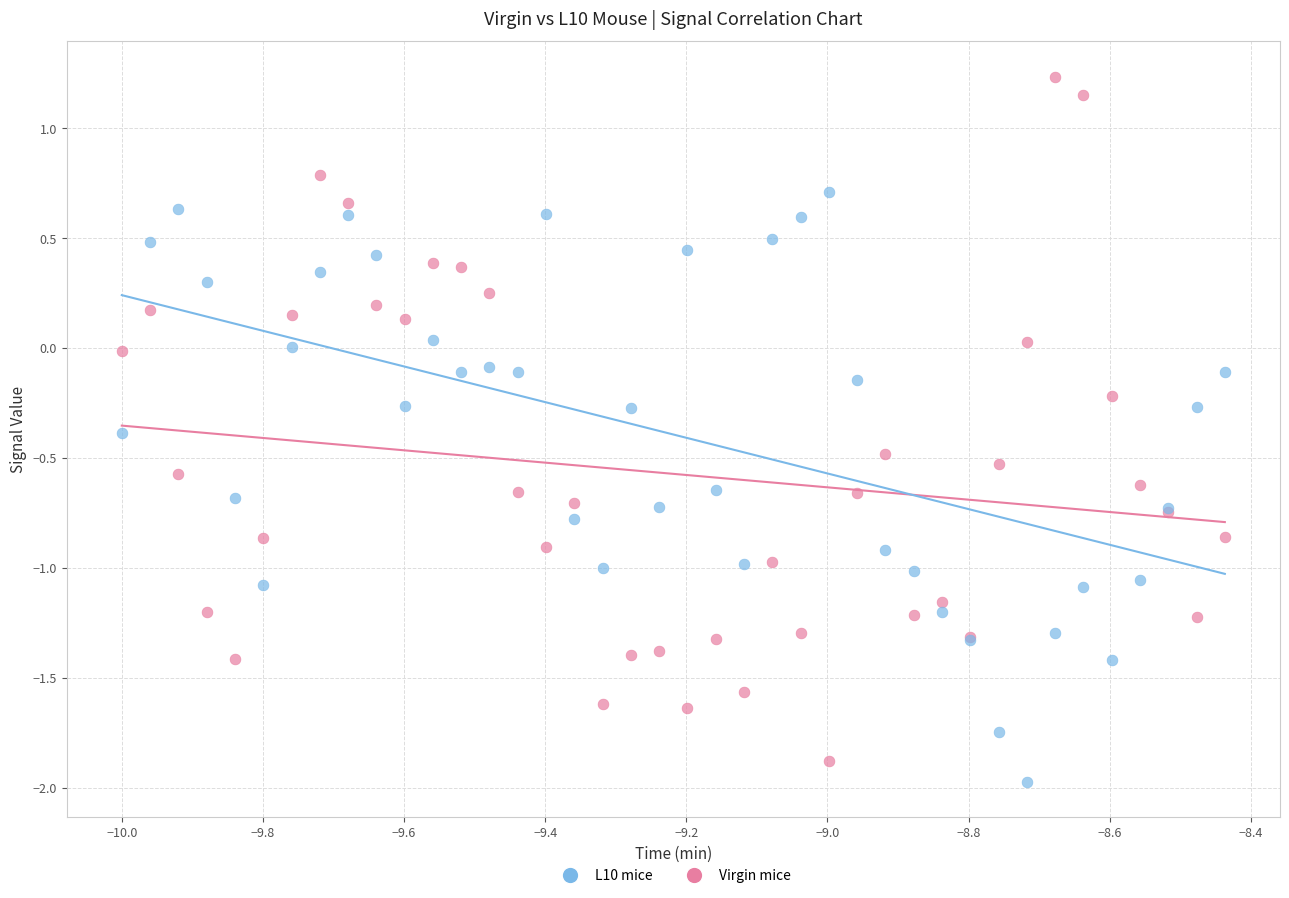

What are all the series names shown in the legend?

L10 mice, Virgin mice